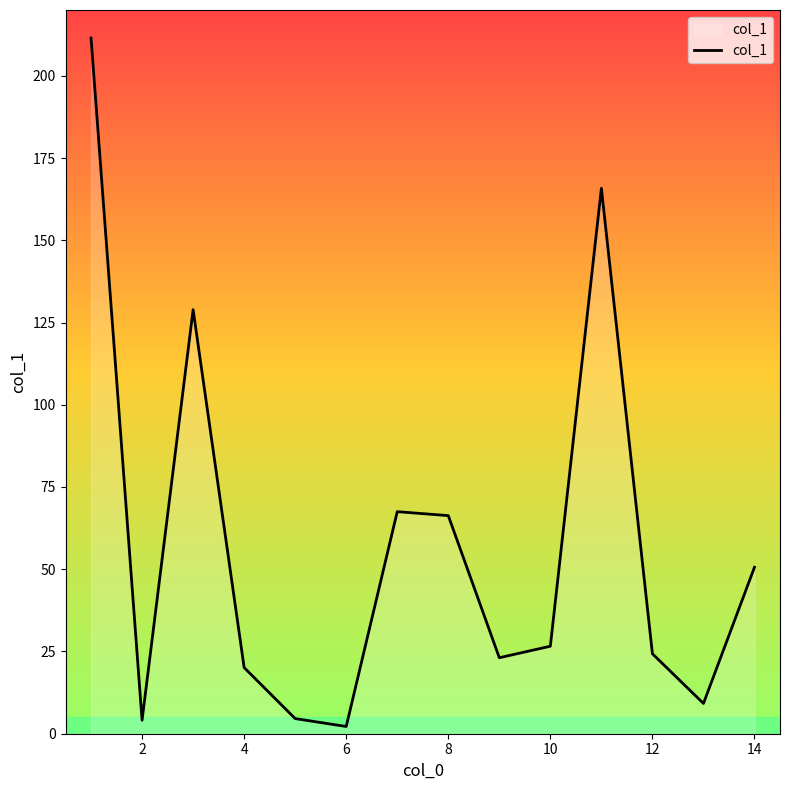

What is the greatest value displayed?

211.5